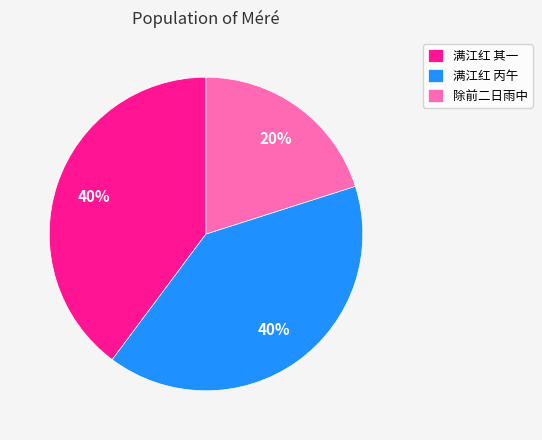

Which category has the smallest portion of the pie?

除前二日雨中